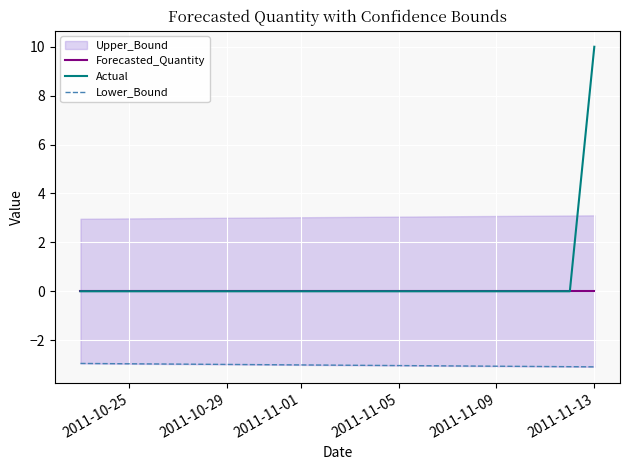

How many data points does each series have?

22